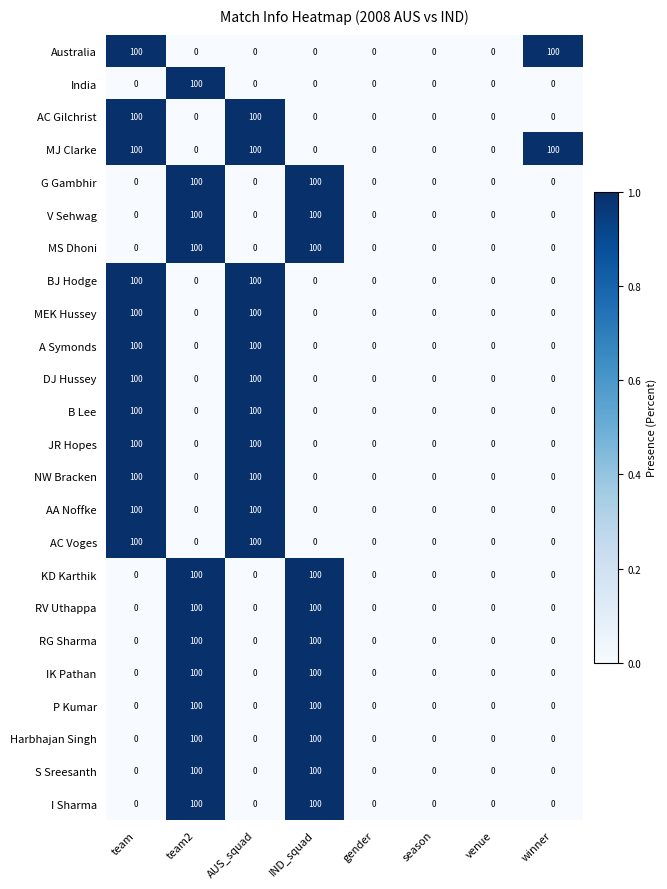

The I Sharma series shows -37 at AUS_squad. True or false?

False